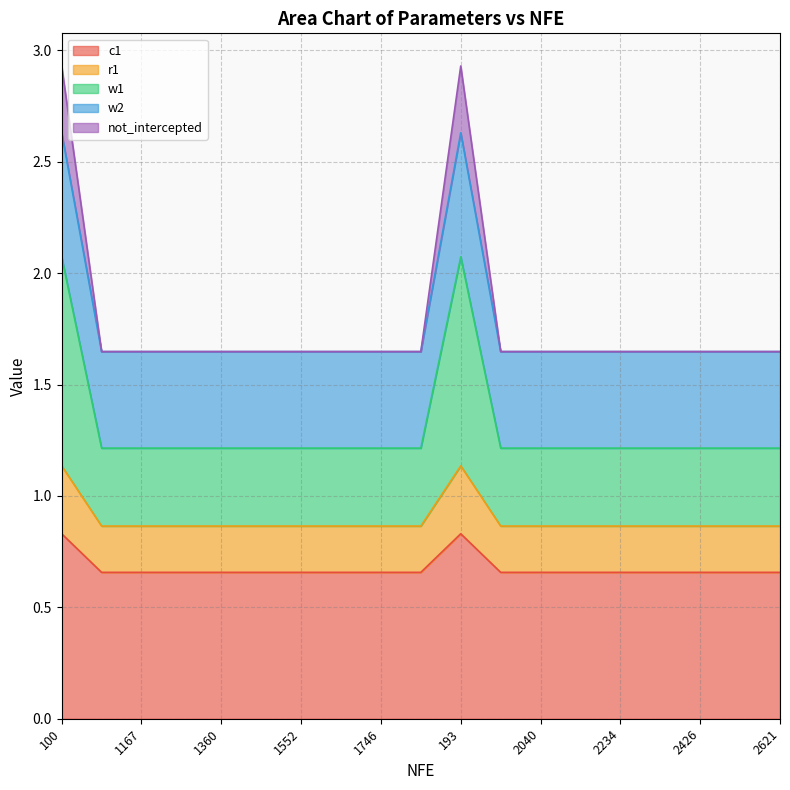

What is the highest value of the c1 series?

0.8